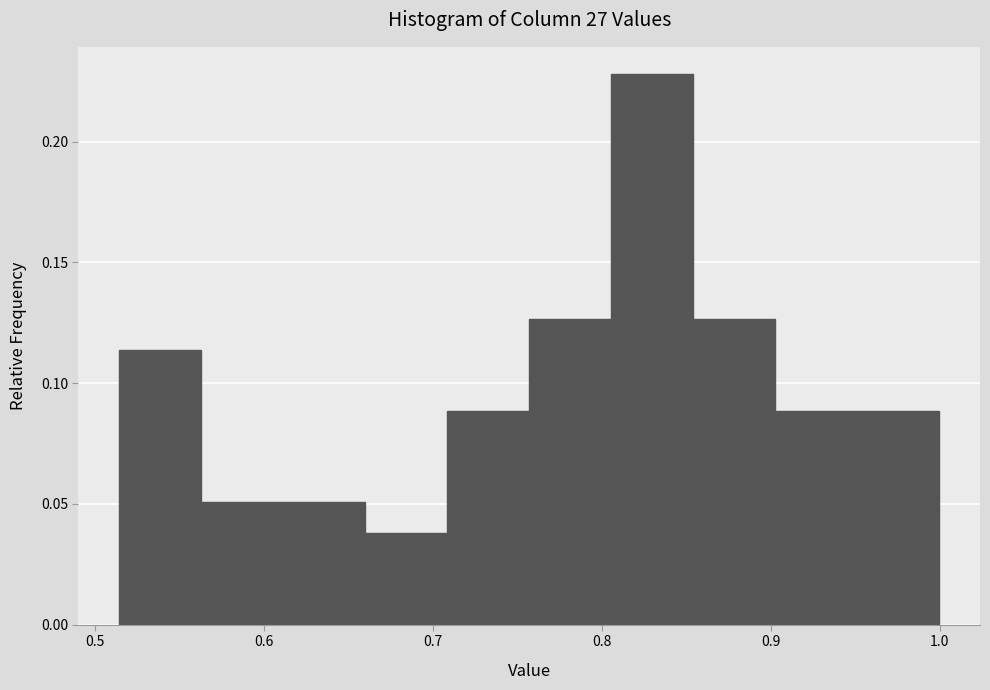

How tall is the bar that spans 0.66 to 0.71 on the x-axis? Neither the bar edges nor the heights are printed on the chart, so give them approximately, as read against the axes.

0.040